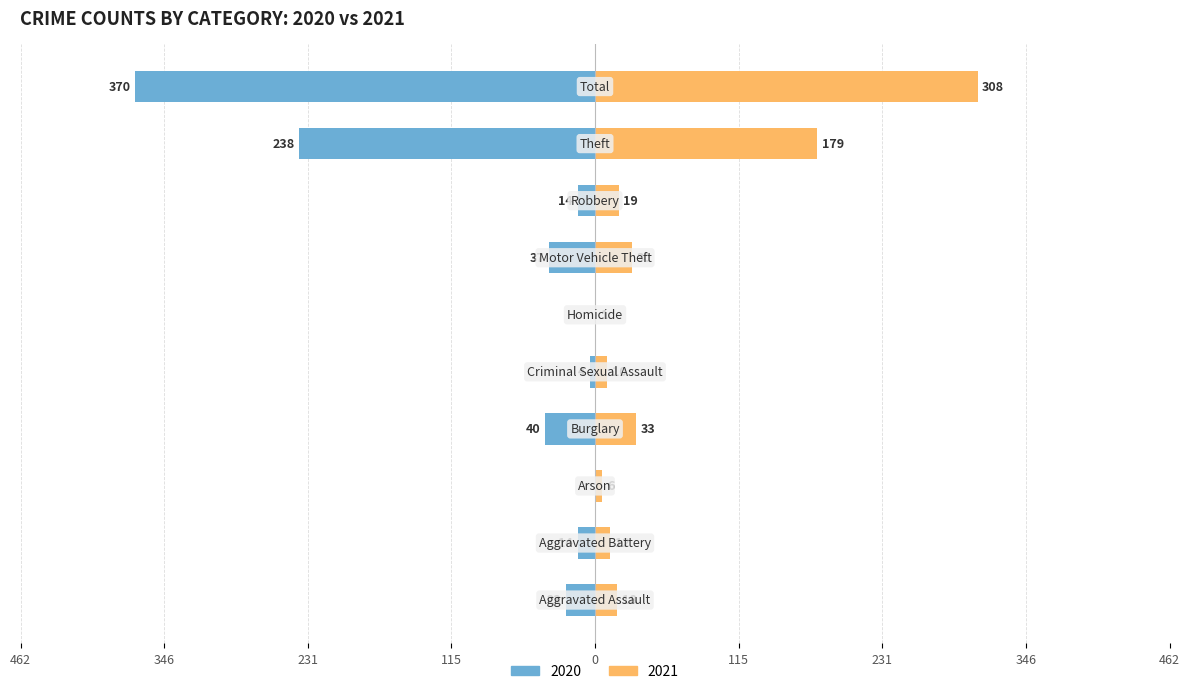

What is the difference between the maximum and minimum values in the 2020 series?

370